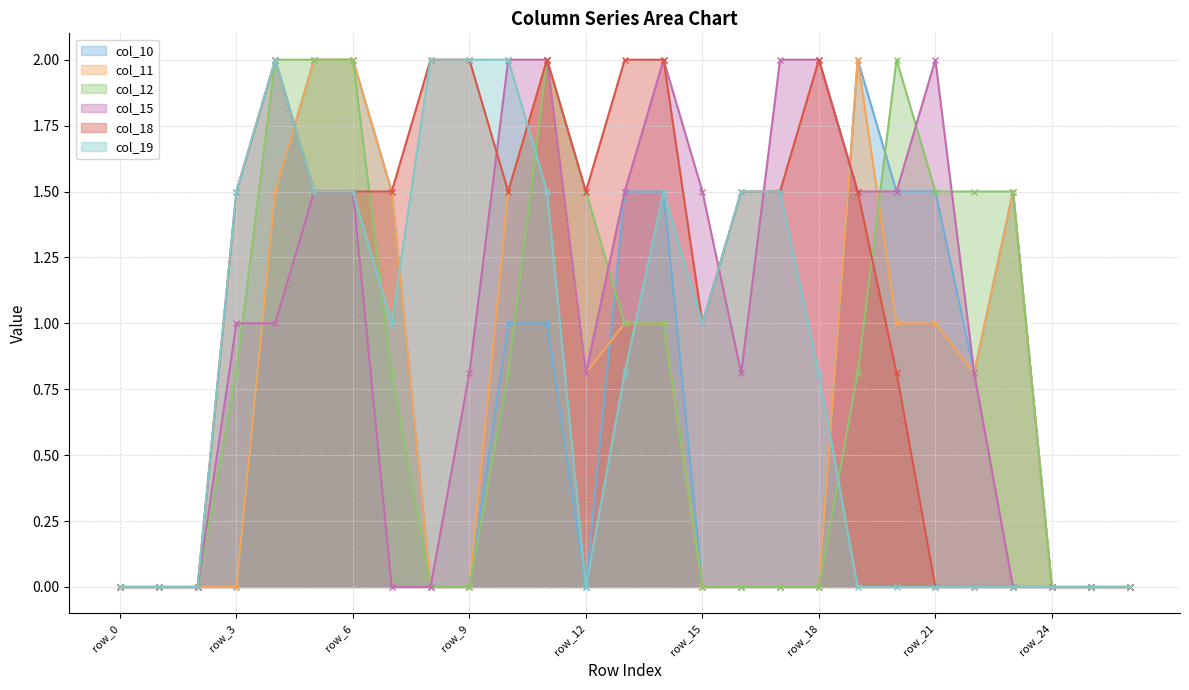

How many data points does each series have?

27